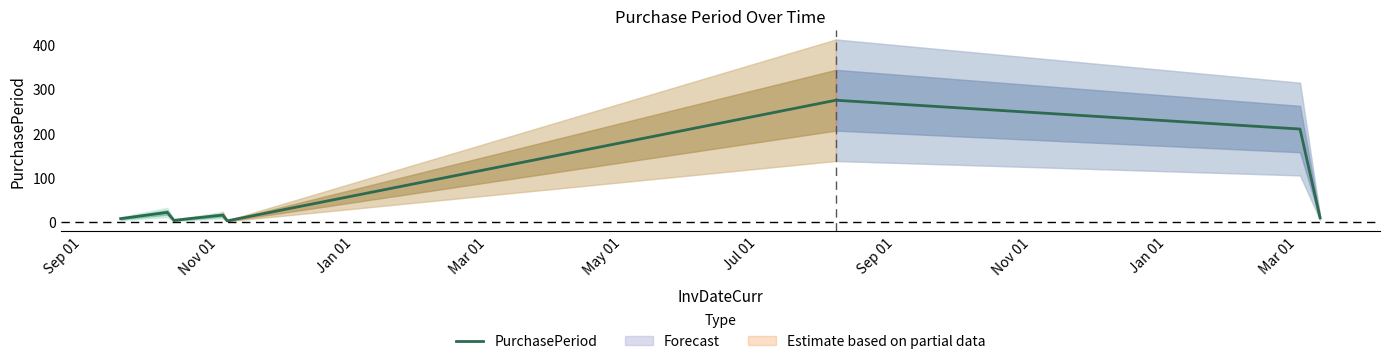

Reading right to left, transcribe all the data shown in this chart.

9	209	274	2	15	7	3	21	7